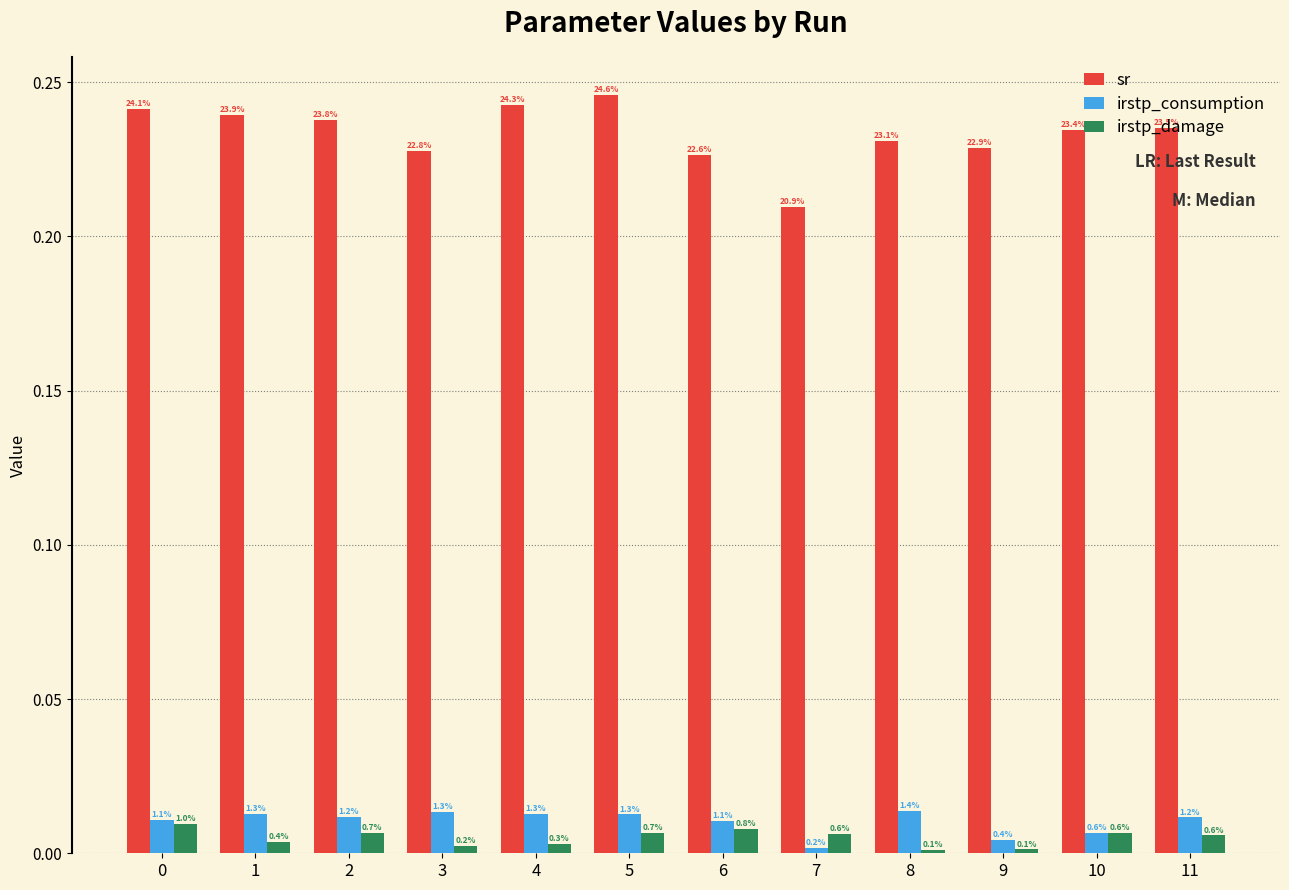

Are the bars grouped side by side (vs. stacked)?

Yes